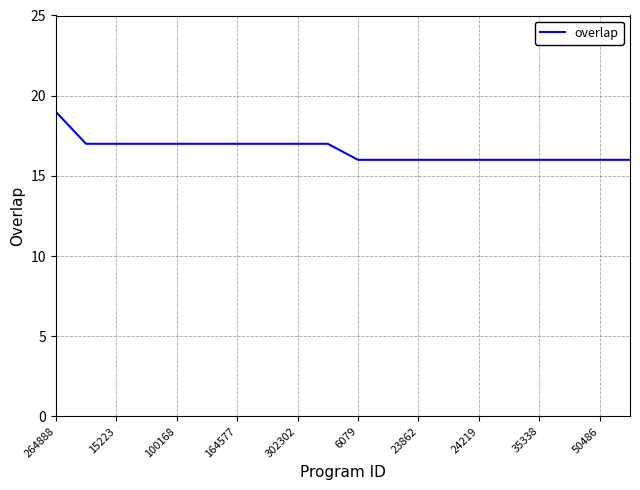

What is the smallest value displayed?

16